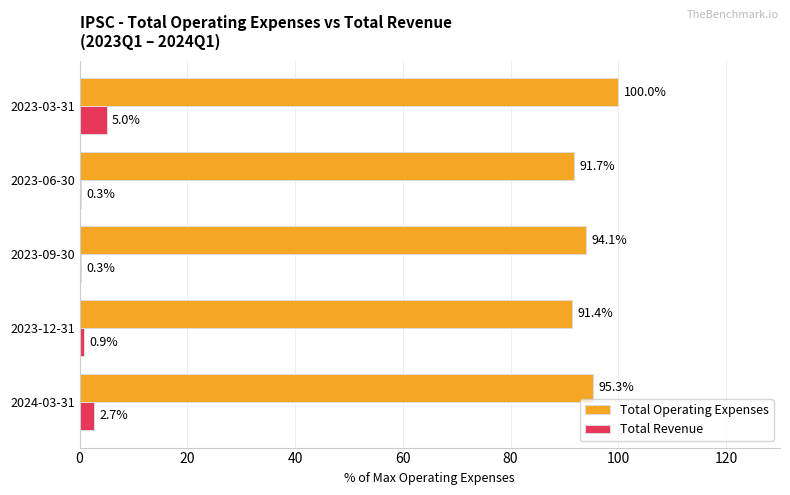

The value of Total Operating Expenses at 2024-03-31 is 95.3. True or false?

True